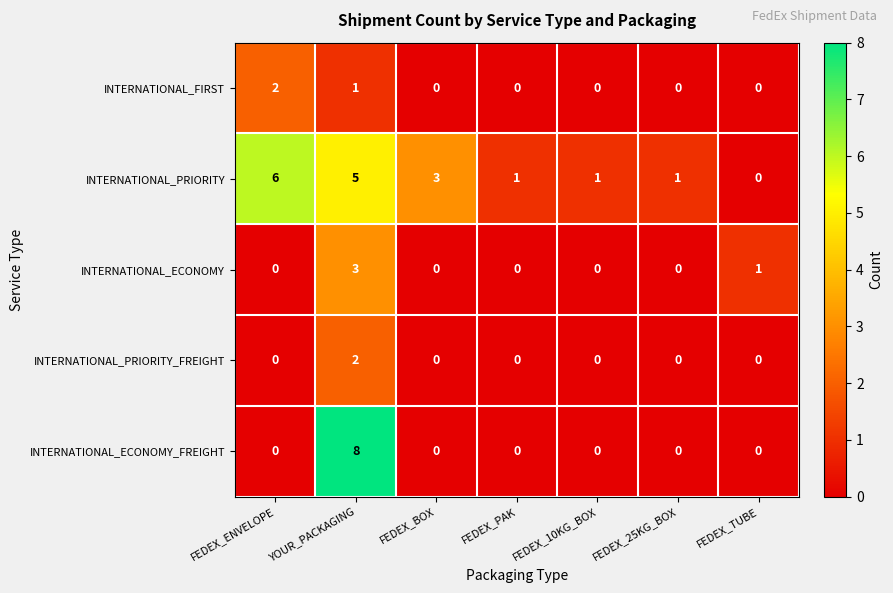

What is the sum of all INTERNATIONAL_ECONOMY_FREIGHT values?

8